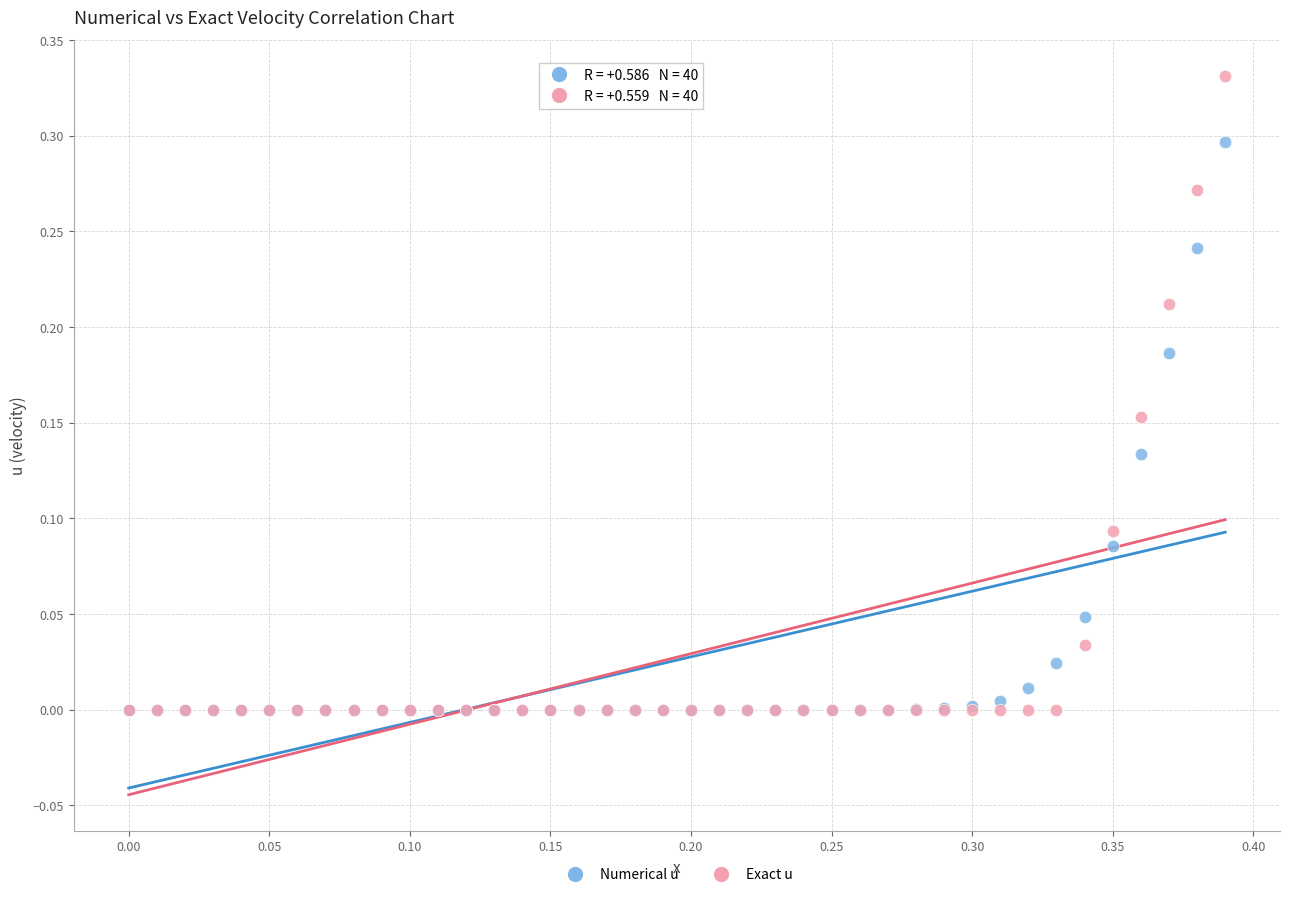

What are all the series names shown in the legend?

Numerical u, Exact u